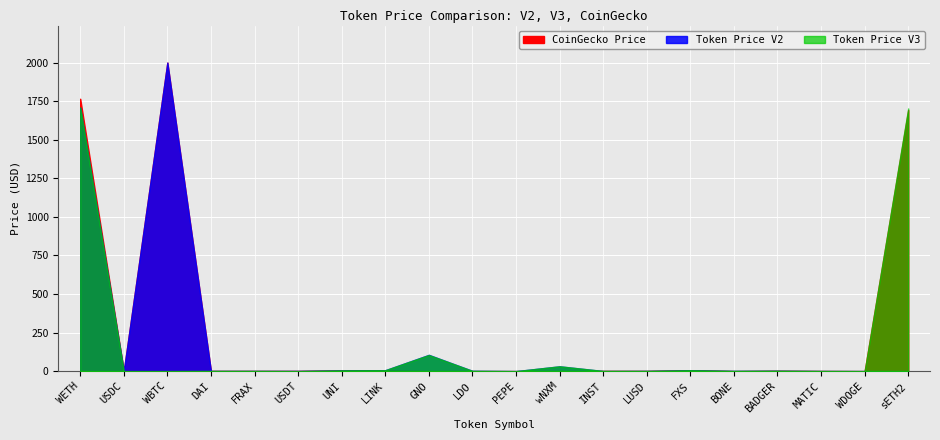

In Token Price V3, how many points are lower than both neighbors (excluding endpoints)?

6